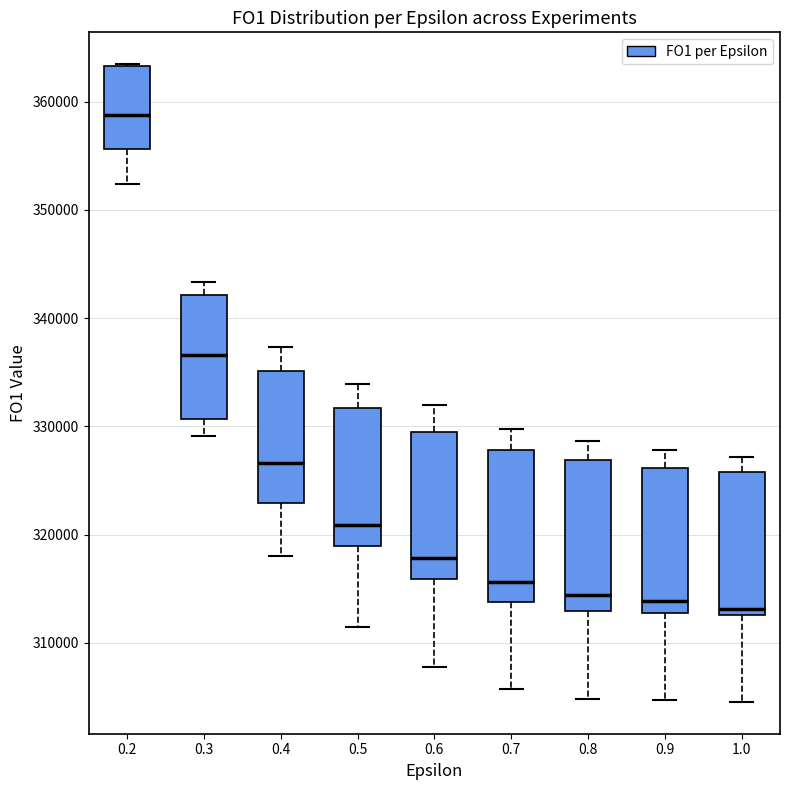

Where is the lower edge of the box at x = 1.0 on the y-axis? The values are not printed on the chart, so give them approximately, as read against the axis.

313000